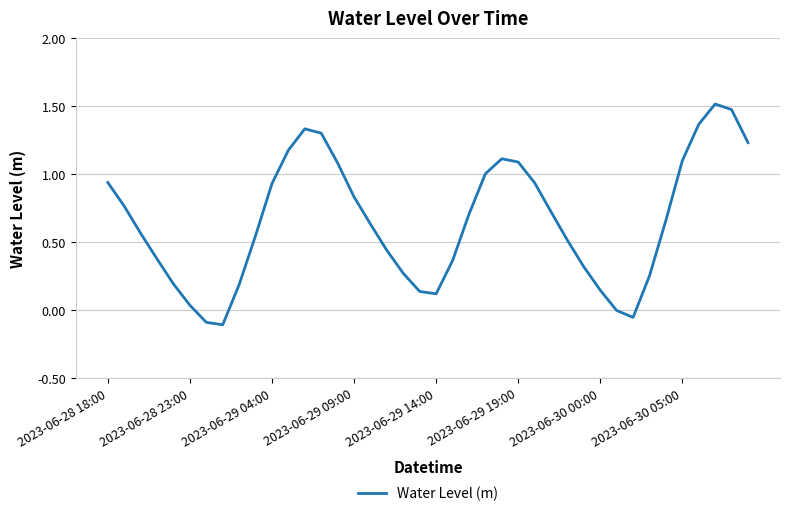

What is the greatest value displayed?

1.5